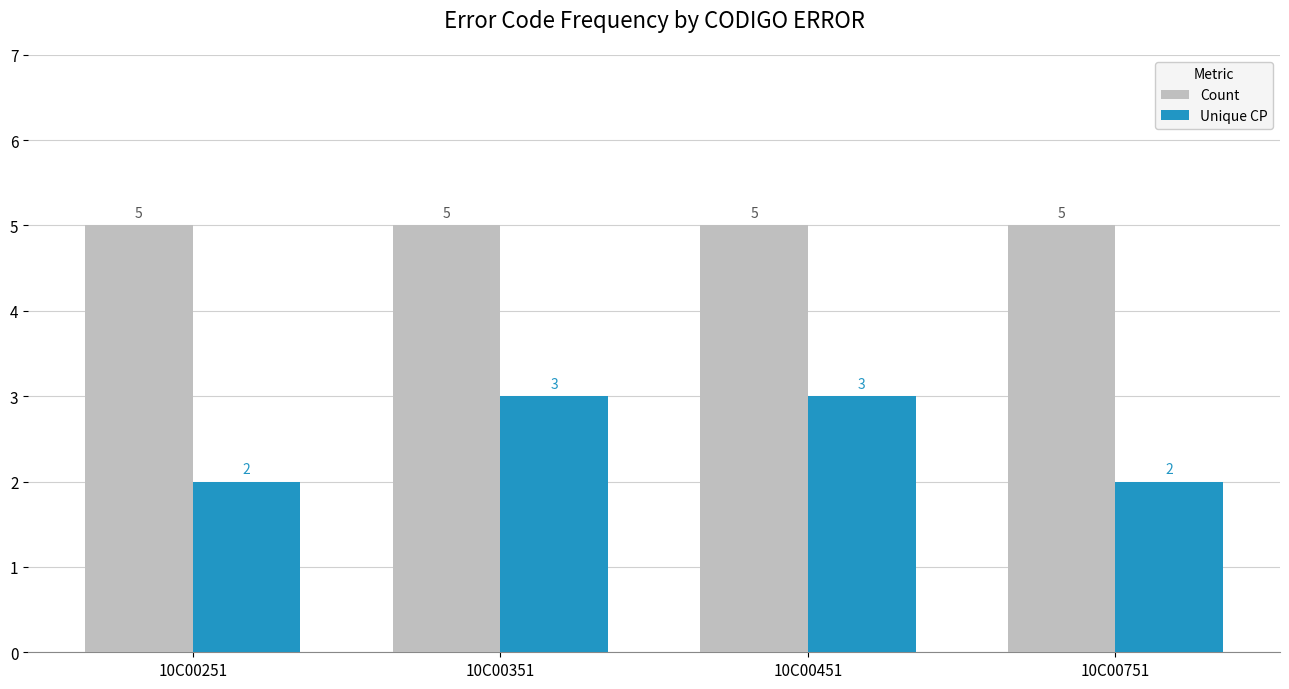

Does the chart contain any negative values?

No